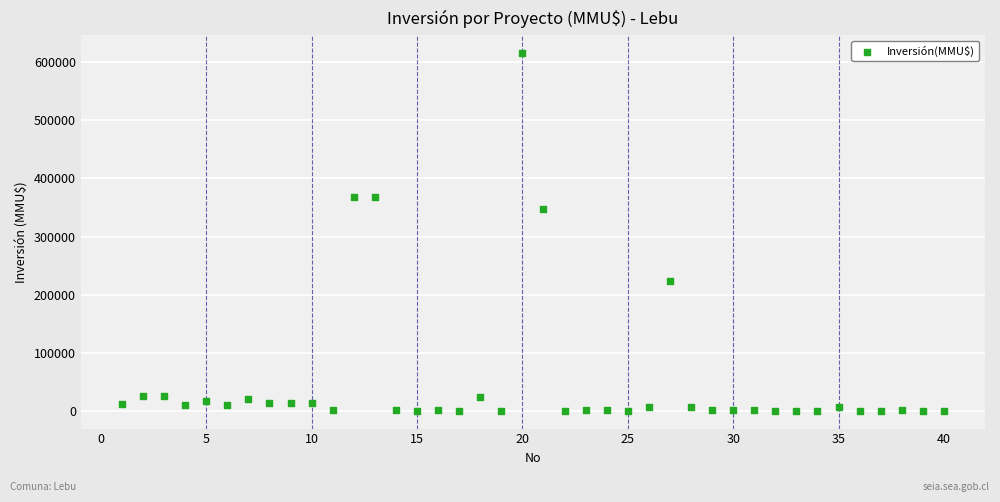

What is the range of X values (max minus min)?

39